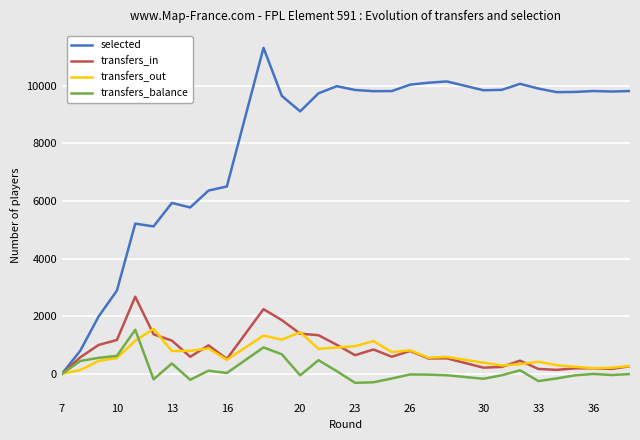

How many lines are shown in the chart?

4